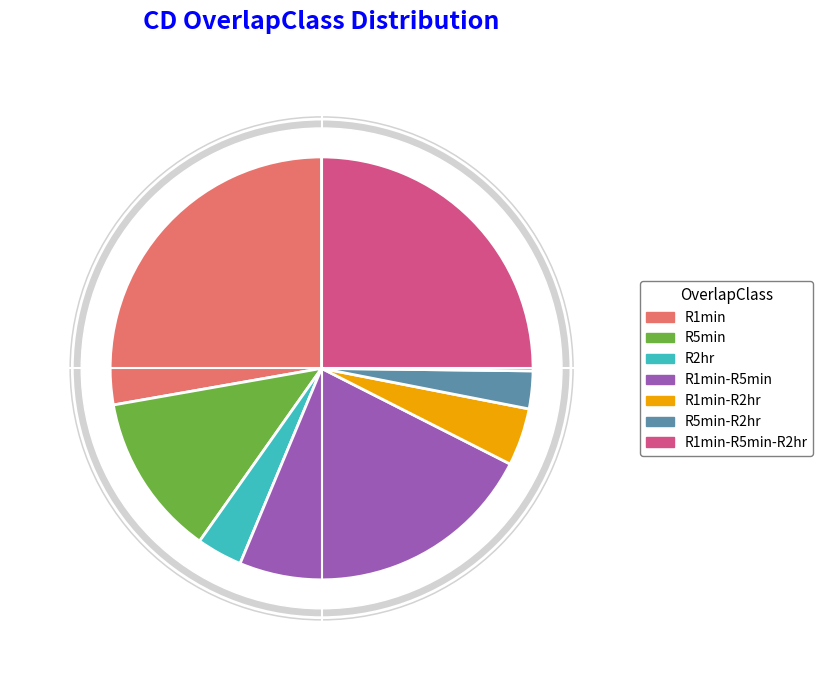

To the nearest percent, what percentage of the pie is R1min-R2hr?

4%